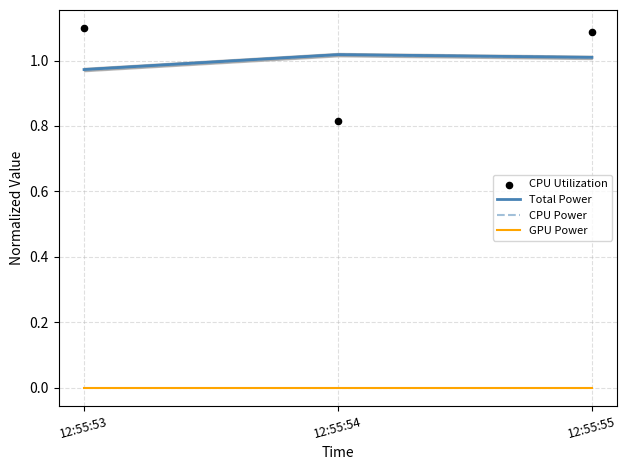

Is the value of CPU Power at 12:55:55 greater than the value of GPU Power at 12:55:54?

Yes